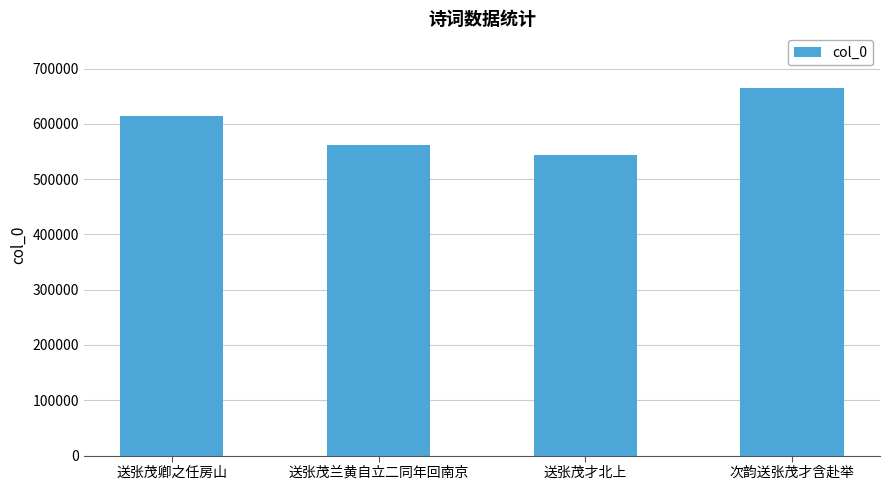

What is the sum of the values at 次韵送张茂才含赴举 and 送张茂卿之任房山?

1278962